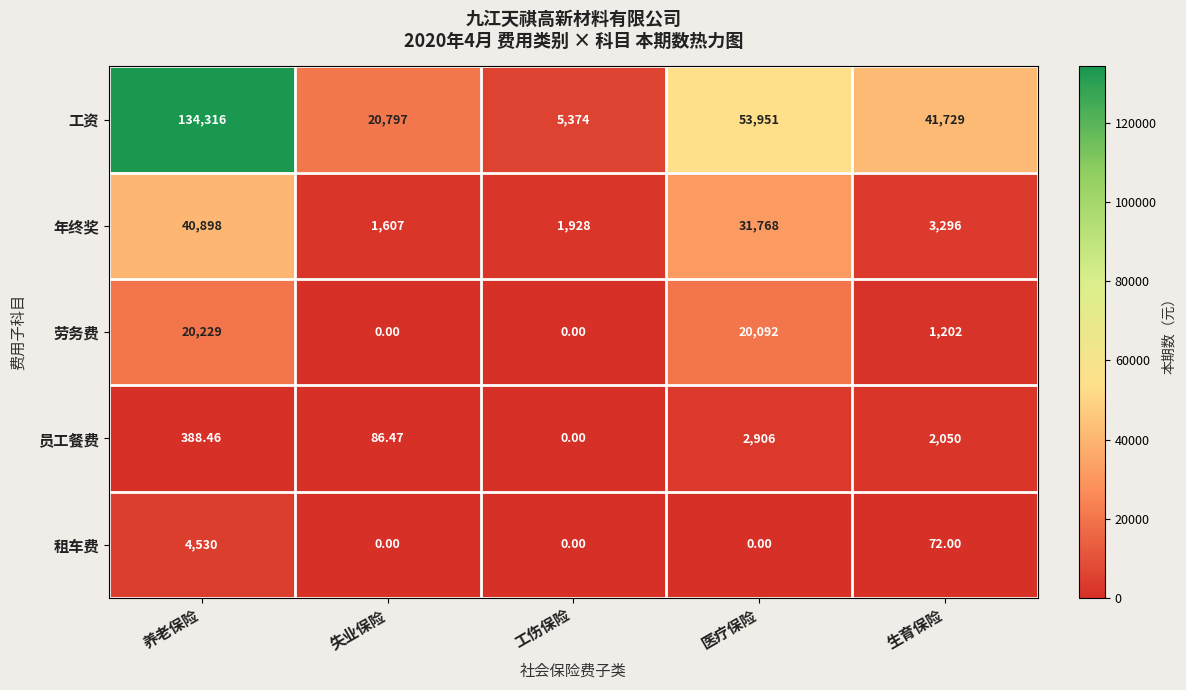

Which category has the highest value across all series?

养老保险